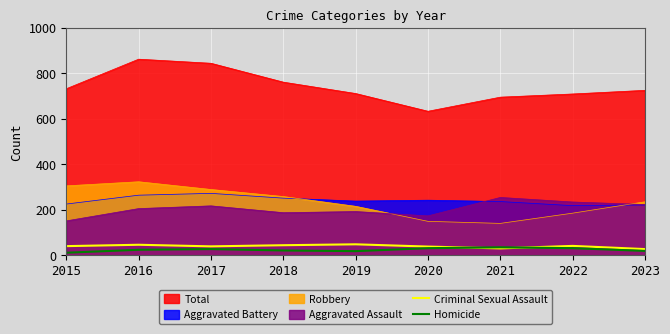

After their last crossing, which series has the higher values: Homicide or Criminal Sexual Assault?

Criminal Sexual Assault